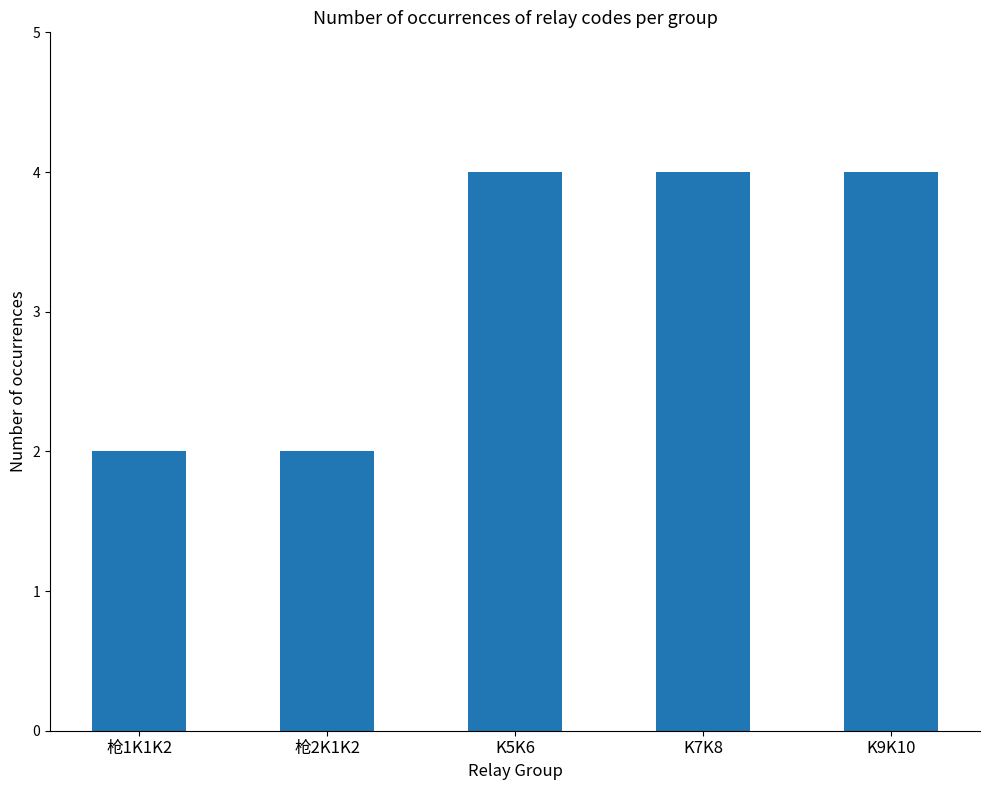

What is the average value?

3